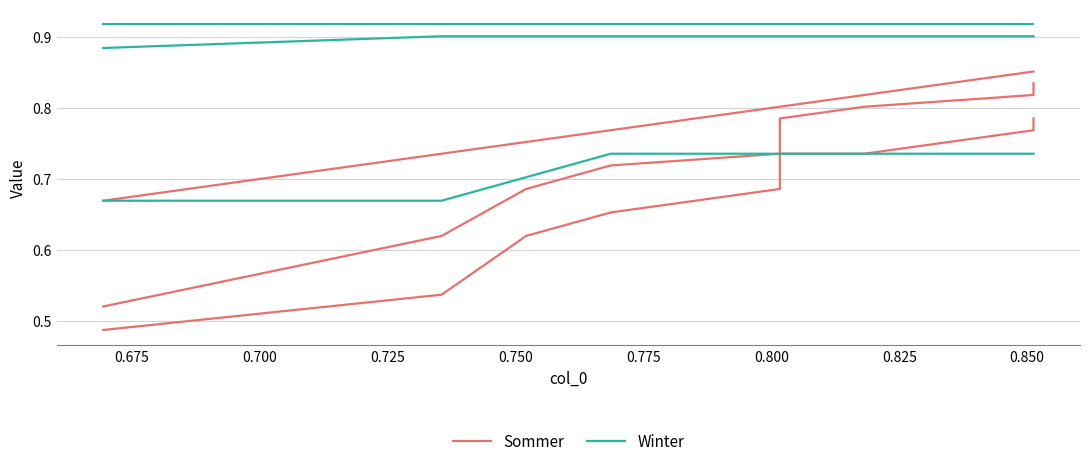

Between 0.750 and 0.850, which is larger?

0.850